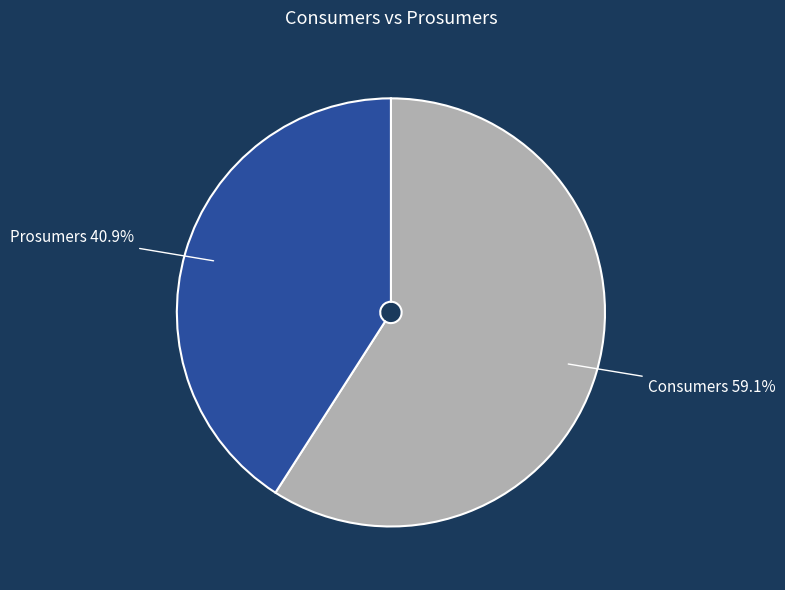

Do Prosumers and Consumers together represent more than half of the pie?

Yes